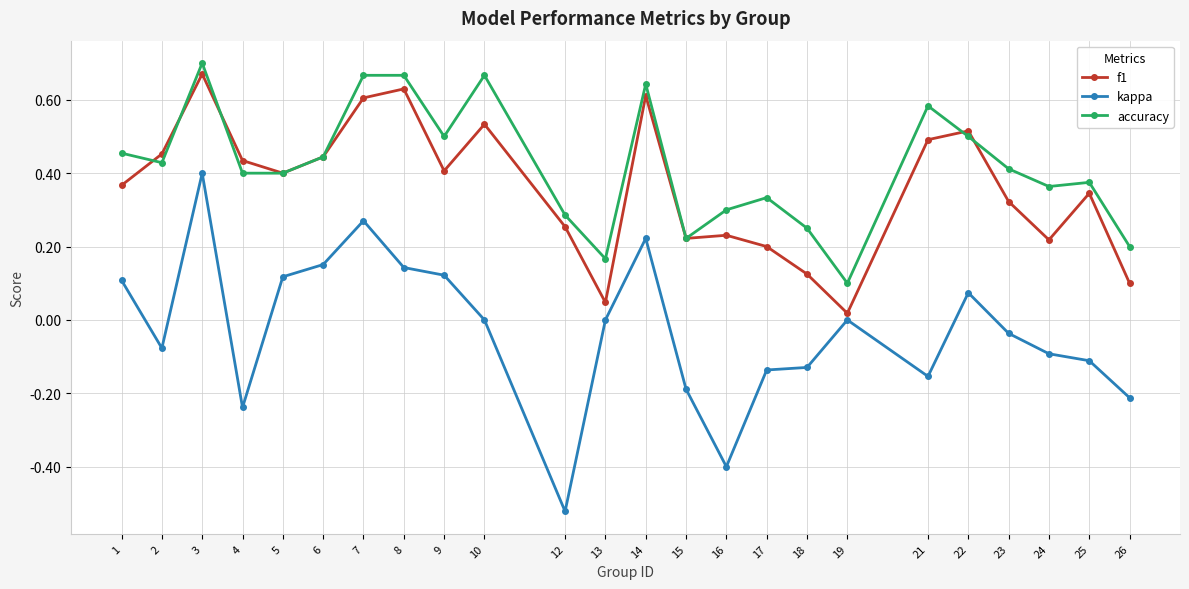

How many series are shown in this chart?

3